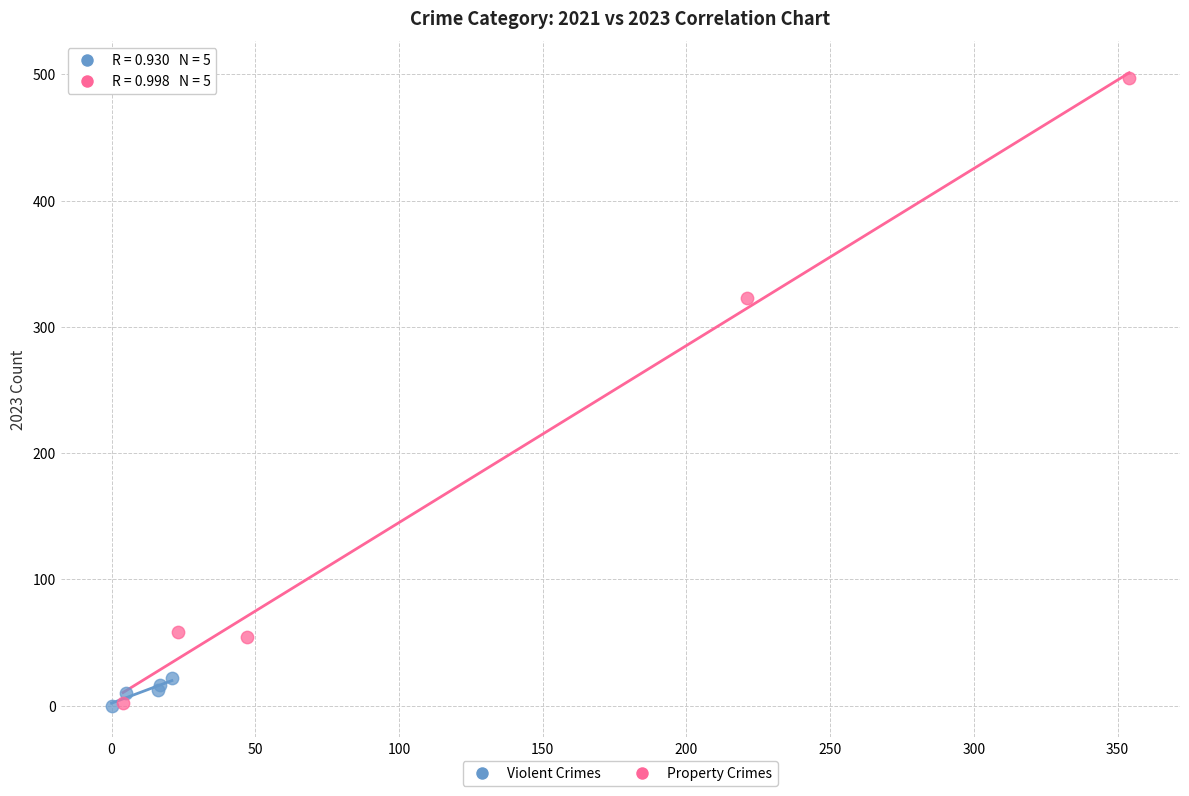

Which series has the largest Y range (max minus min)?

Property Crimes